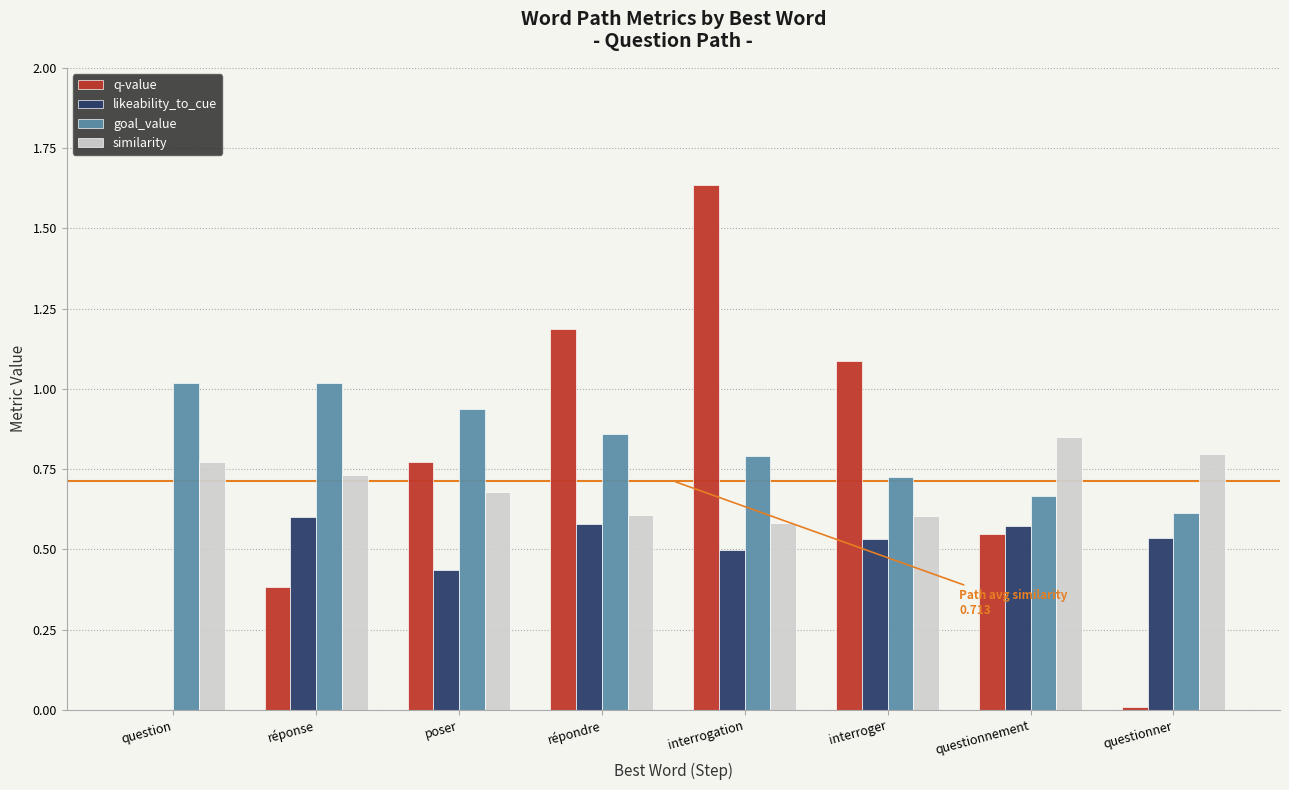

Is it true that similarity equals 0.6 at interroger?

True